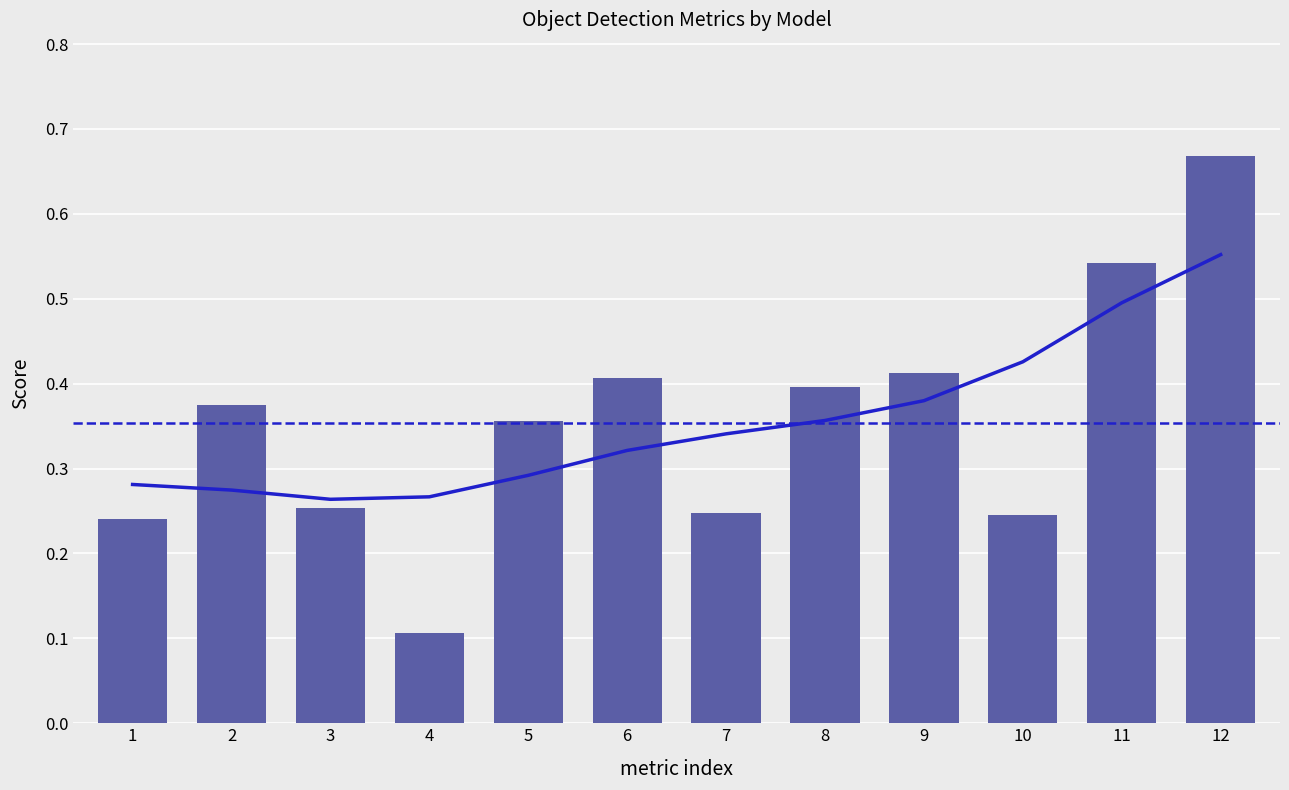

What is the difference between the maximum and minimum values?

0.6